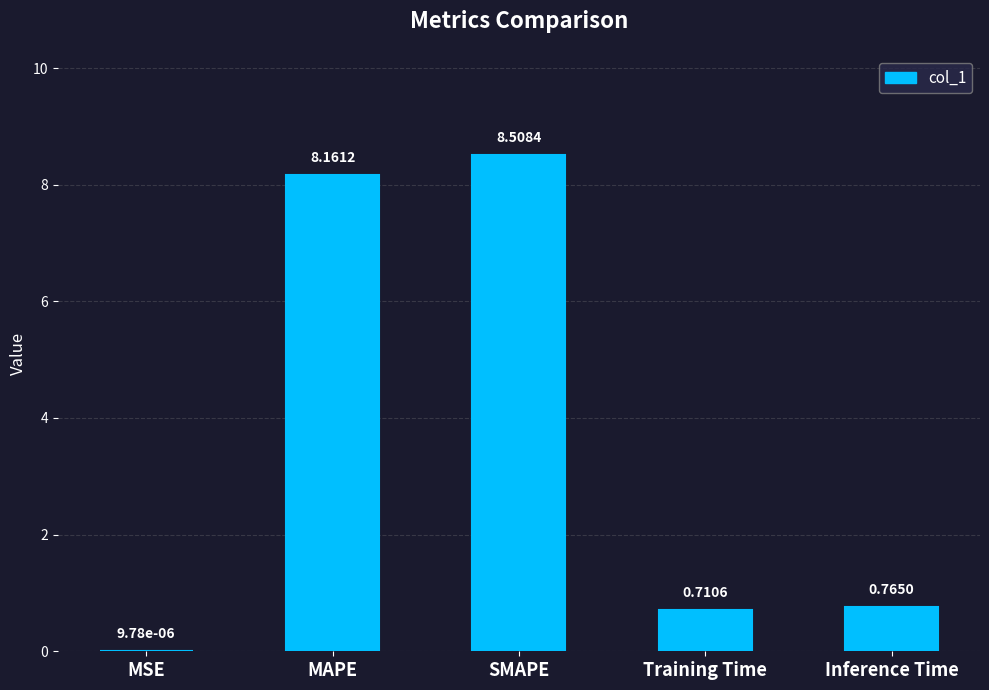

What is the sum of all values?

18.1